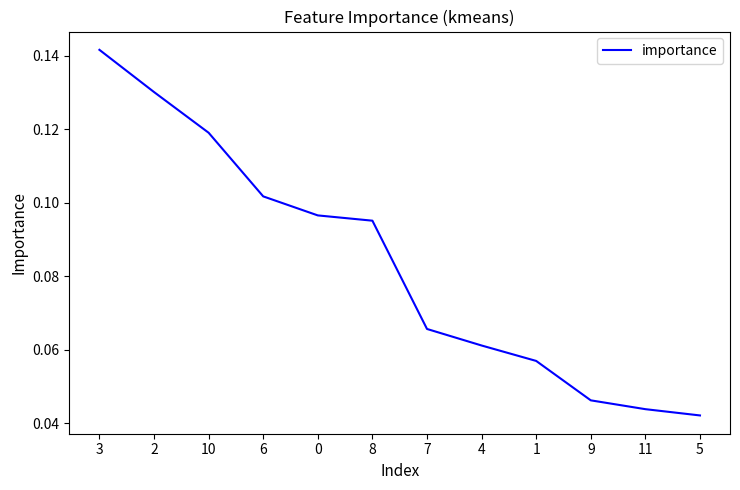

The chart shows a value of 0.1 at 5. True or false?

False